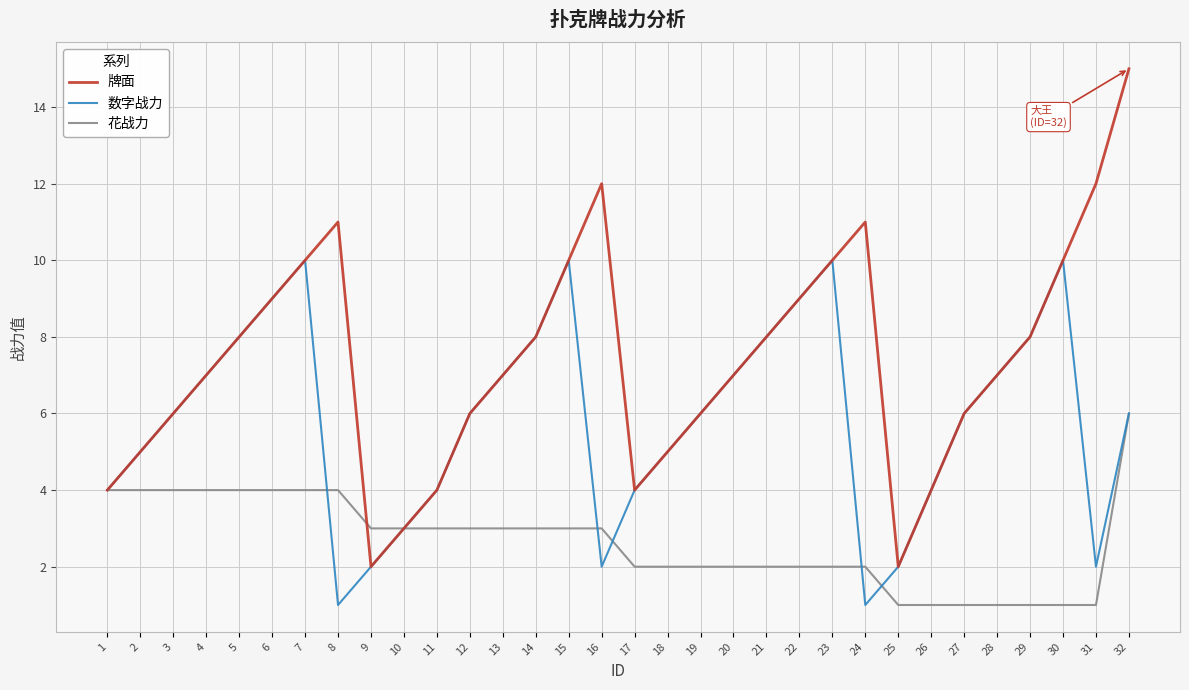

In 数字战力, how many points are lower than both neighbors (excluding endpoints)?

4